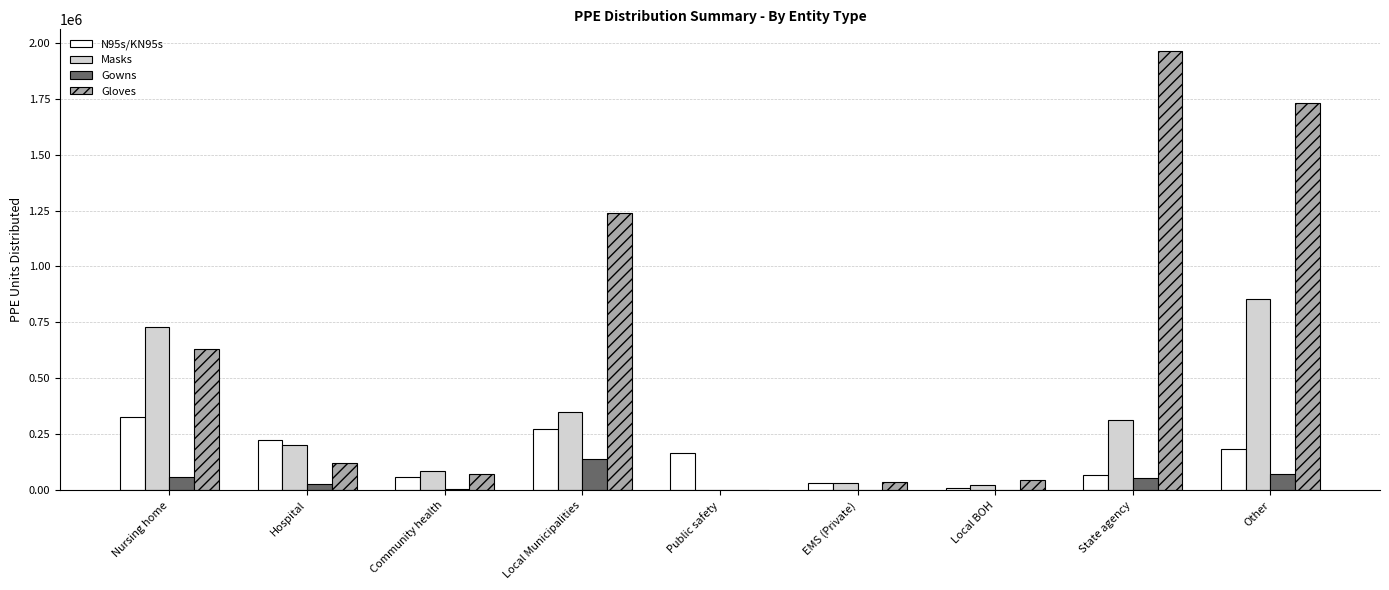

Which series has the largest total across all categories?

Gloves